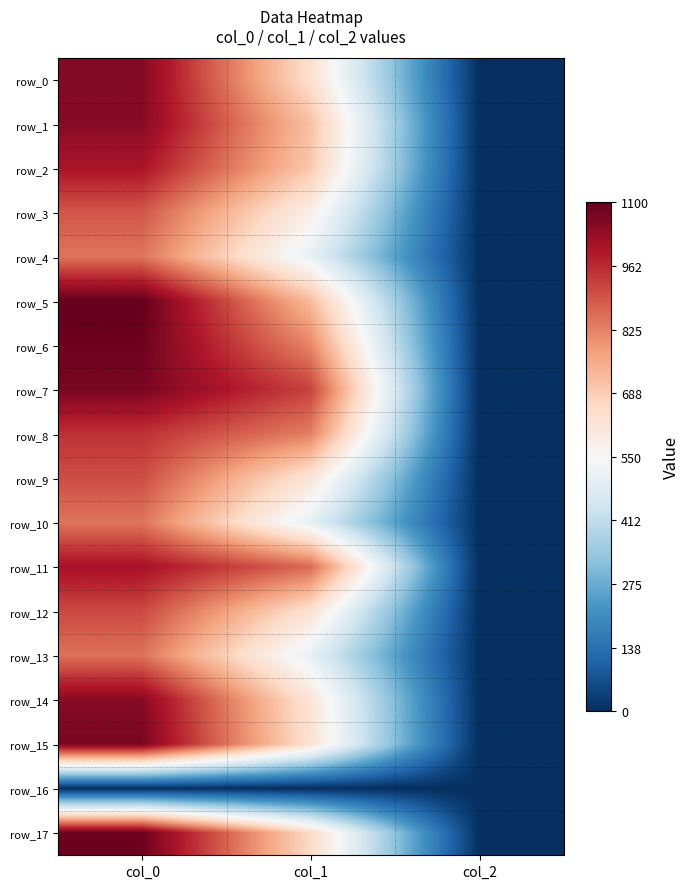

What is the spread (max minus min) of values at col_2?

2.0